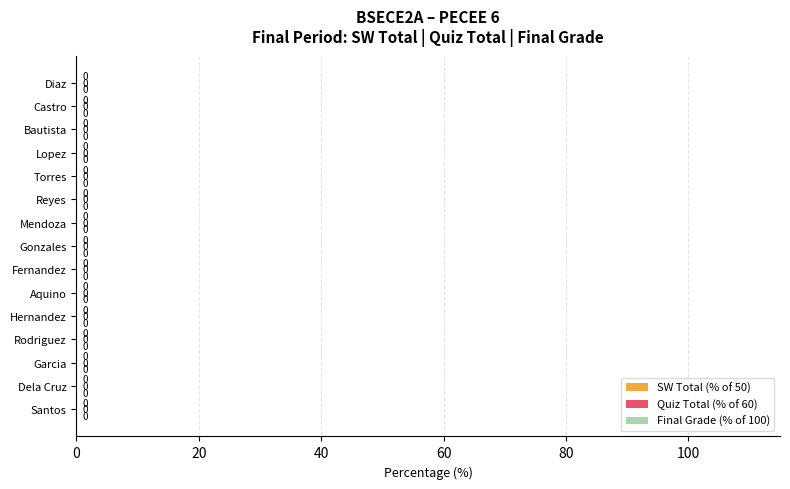

Between Garcia and Santos, which is larger?

Garcia